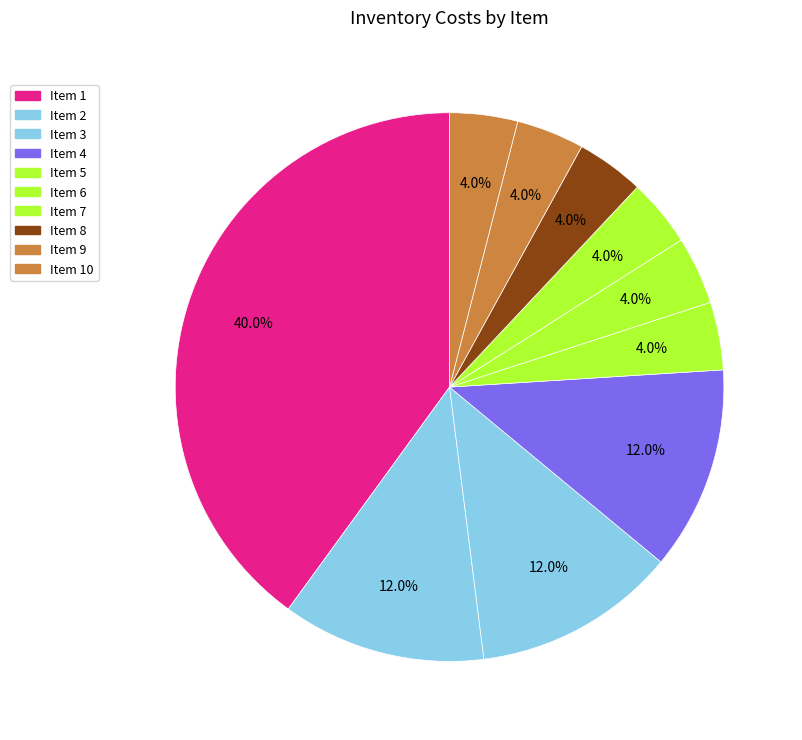

Rank the categories by value from lowest to highest.

5, 6, 7, 8, 9, 10, 2, 3, 4, 1